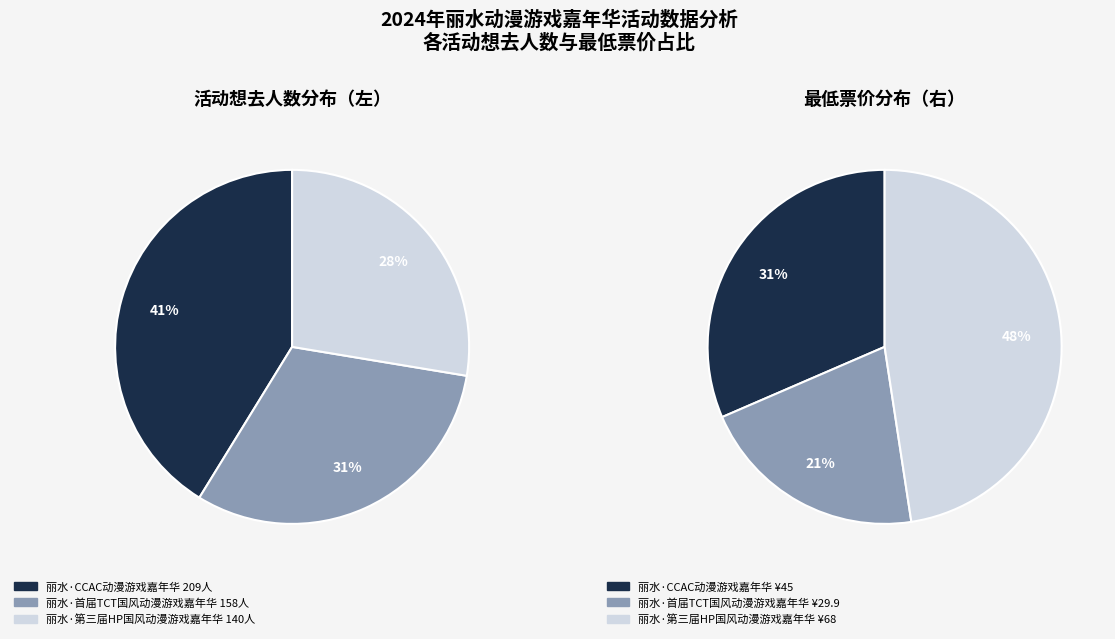

To the nearest percent, what percentage of the pie is 丽水·第三届HP国风动漫游戏嘉年华?

28%